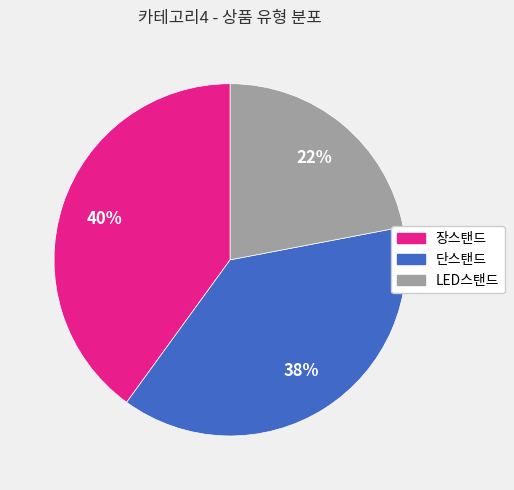

To the nearest percent, what is the average slice percentage?

33%